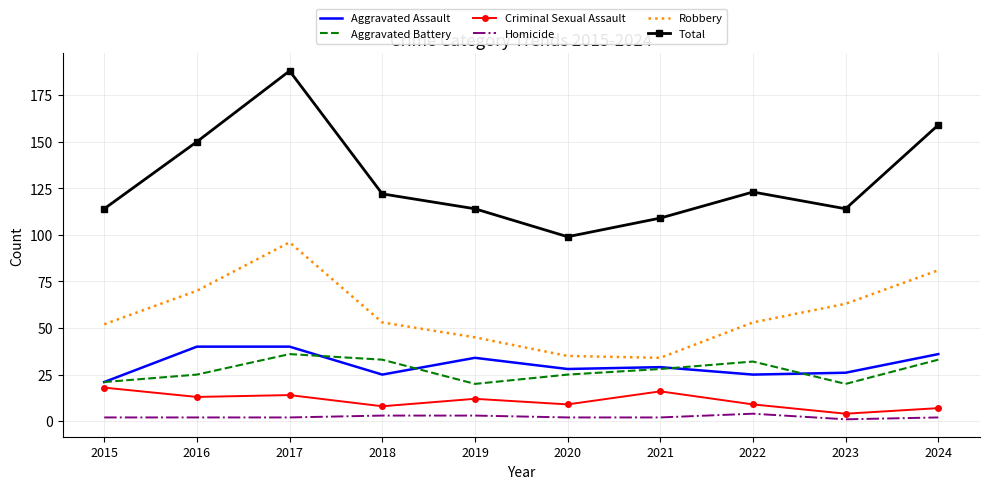

The value of Robbery at 2019 is 45. True or false?

True